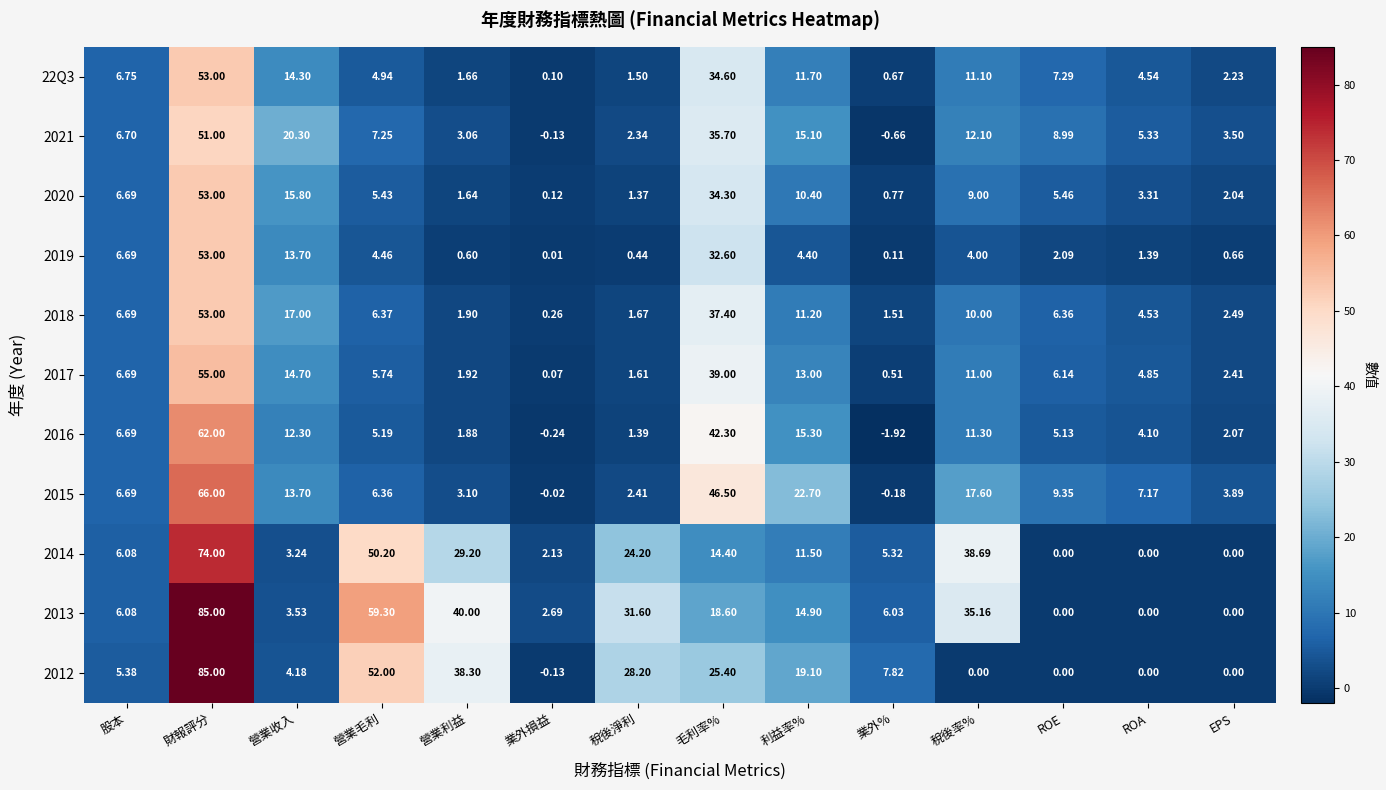

Is the value of 2019 at ROE greater than the value of 2014 at 營業收入?

No